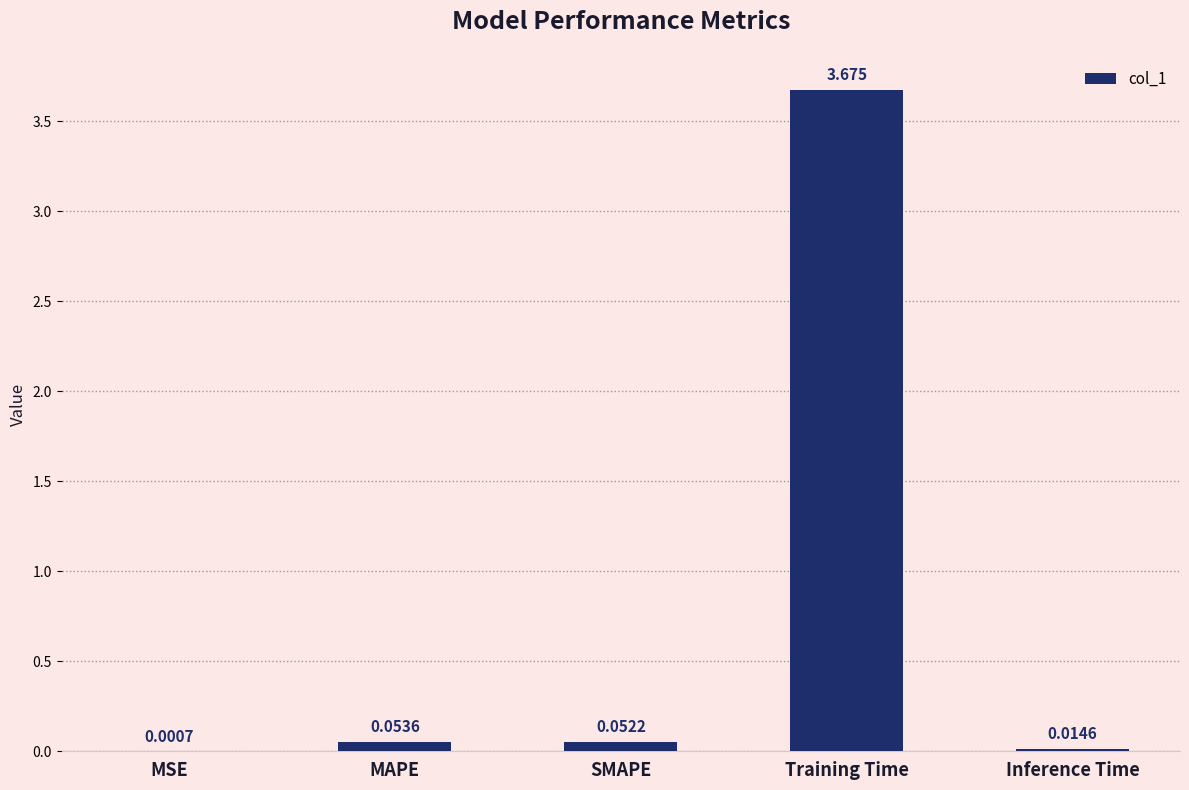

What is the average value?

0.8